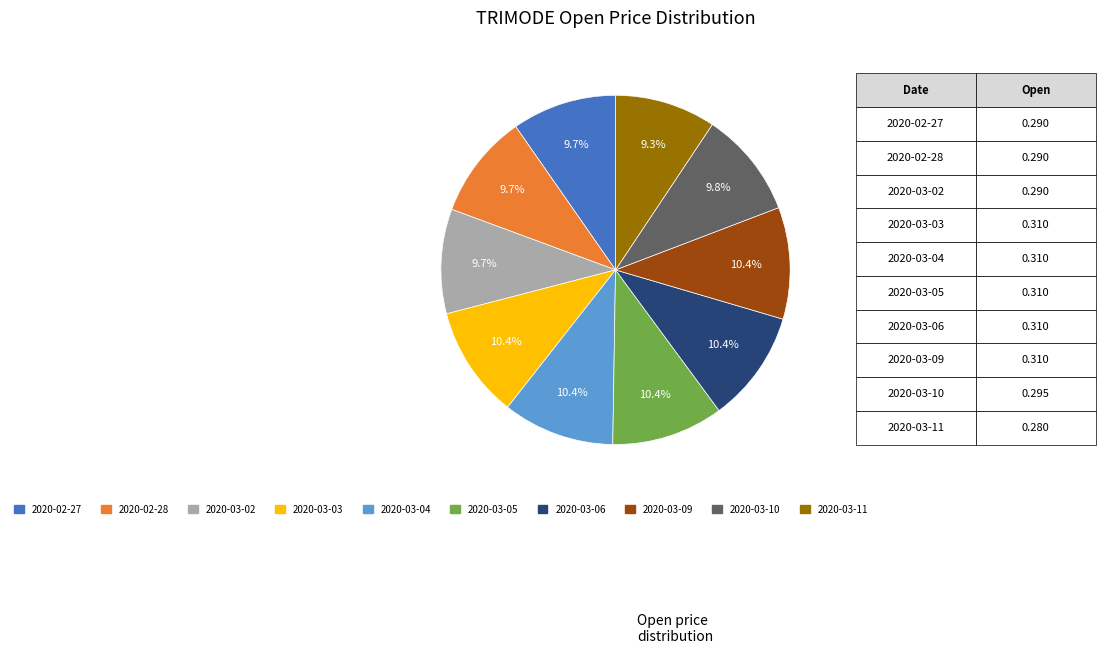

True or false: 2020-03-10 accounts for 10% of the total.

True